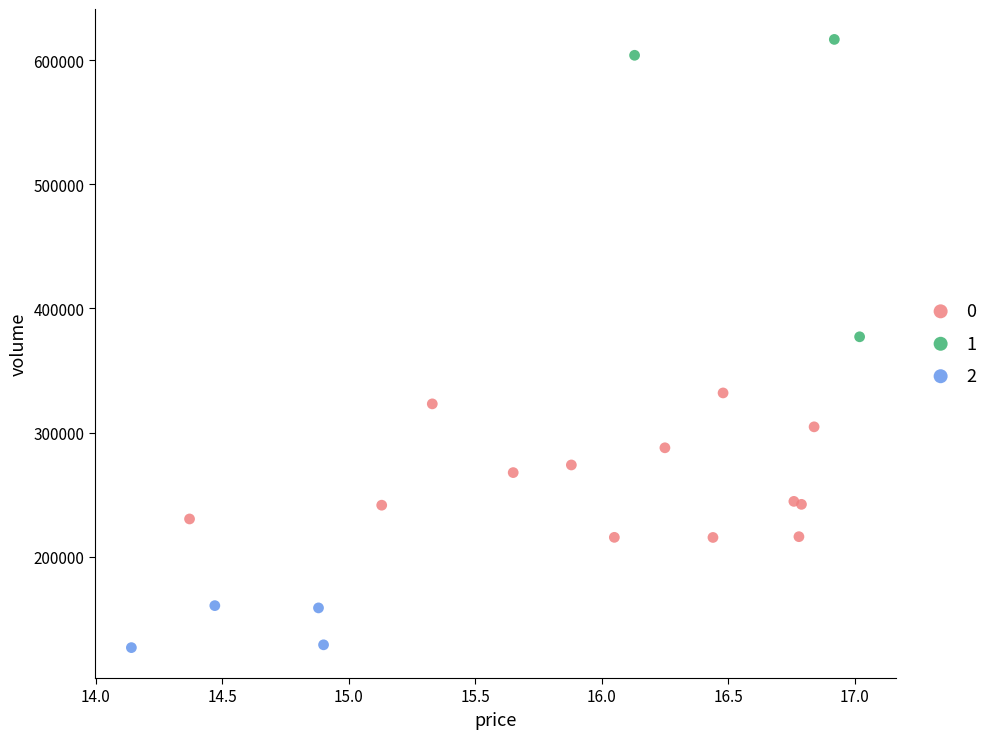

Which series contains the highest Y value?

1